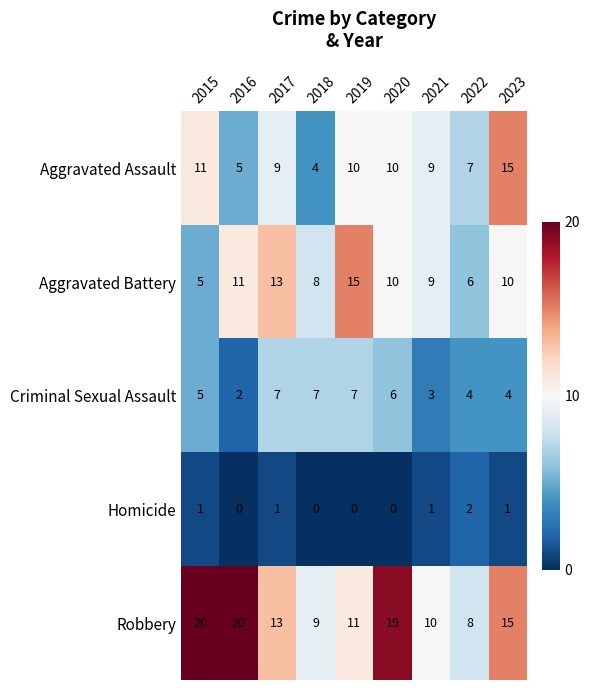

At 2016, list the series in order from smallest to largest.

Homicide, Criminal Sexual Assault, Aggravated Assault, Aggravated Battery, Robbery